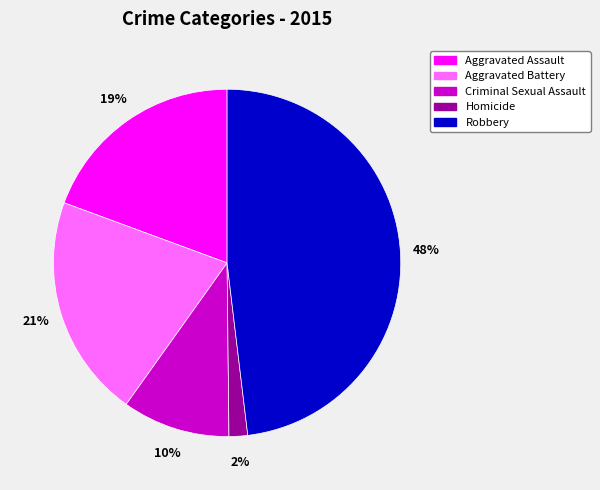

Do Criminal Sexual Assault and Aggravated Assault together represent more than half of the pie?

No